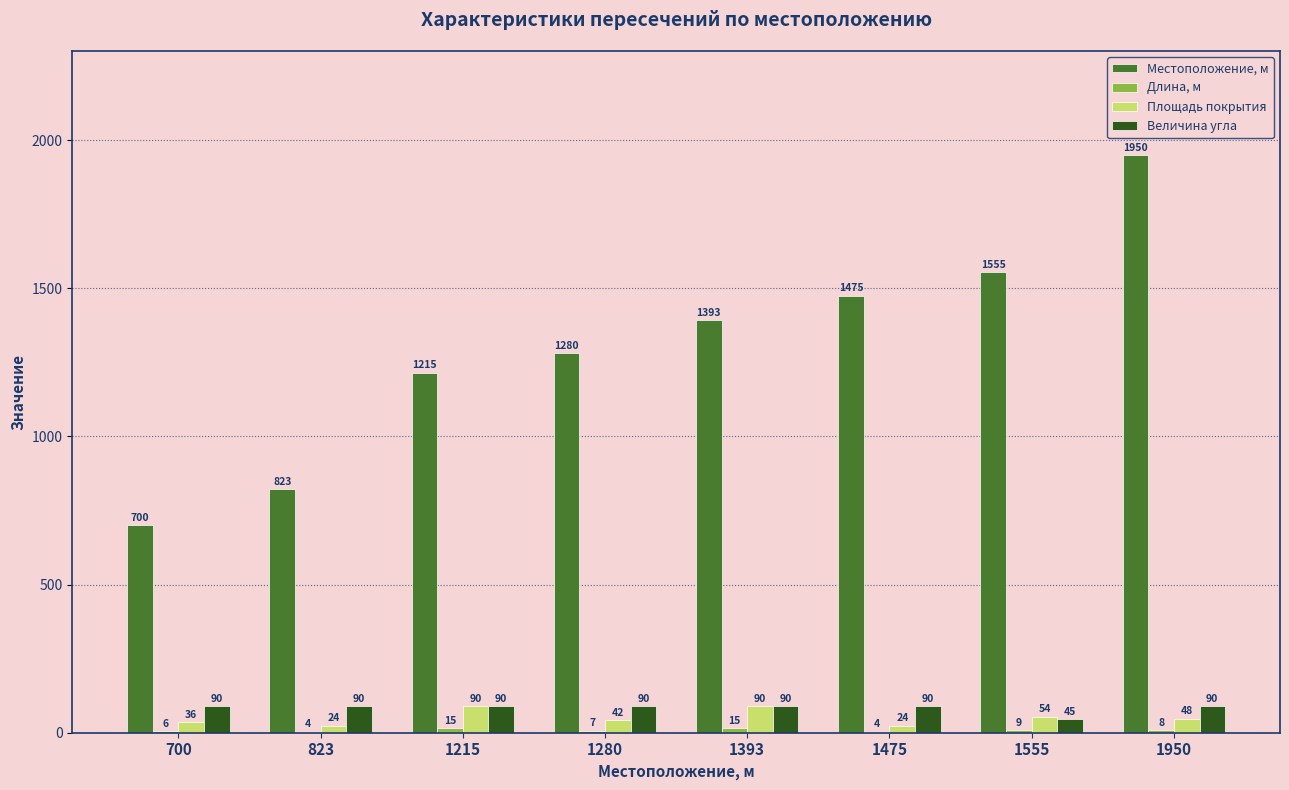

Which series has the largest total across all categories?

Местоположение, м